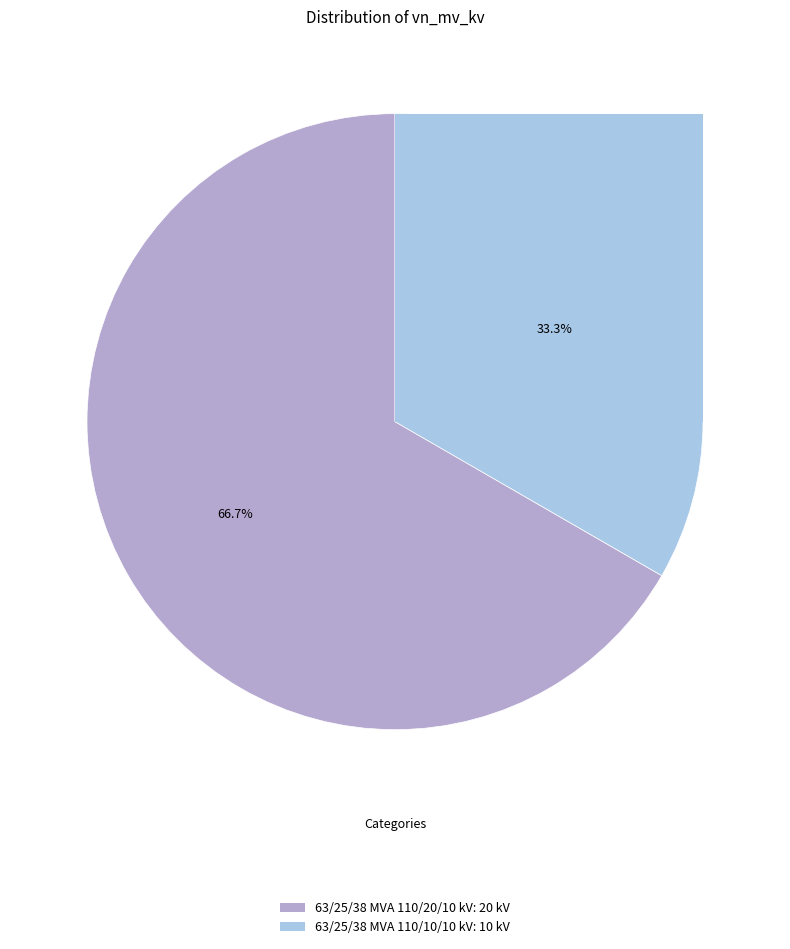

To the nearest percent, what percentage of the pie is 63/25/38 MVA 110/10/10 kV?

33%